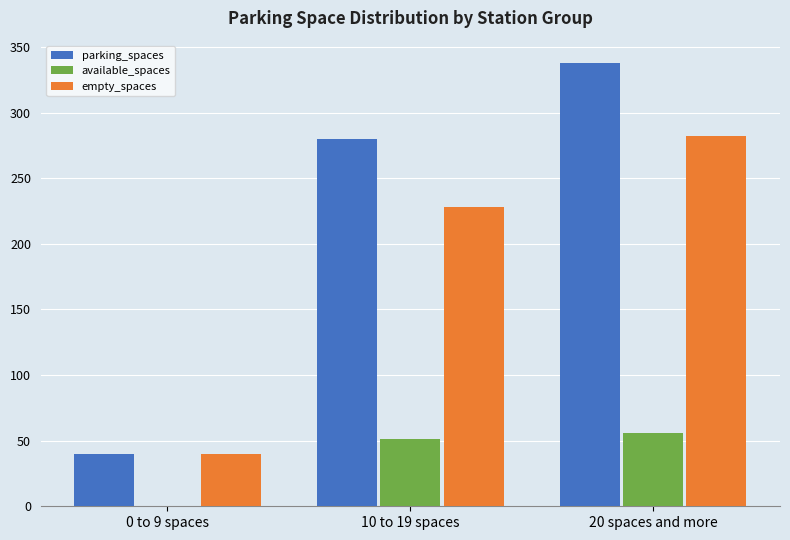

Which series changed the most between 0 to 9 spaces and 20 spaces and more?

parking_spaces